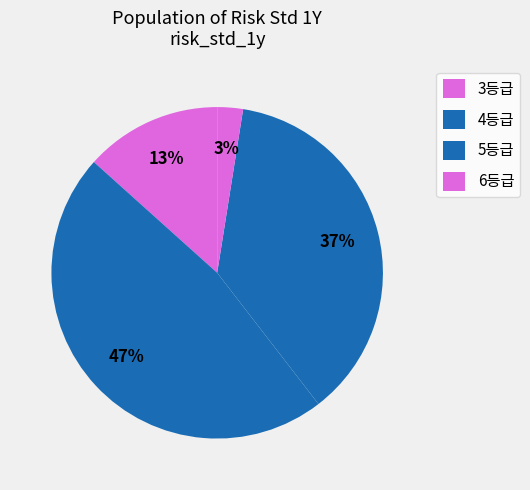

Between 5등급 and 6등급, which is larger?

5등급